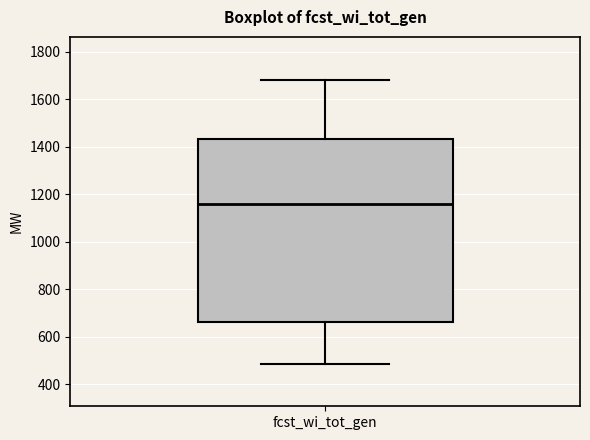

Read this box plot against the y-axis: the position of the median line, the range covered by the box, and the ends of both whiskers. The values are not printed on the chart, so give them approximately, as read against the axis.

median 1160, box 660 to 1440, whiskers 480 to 1680